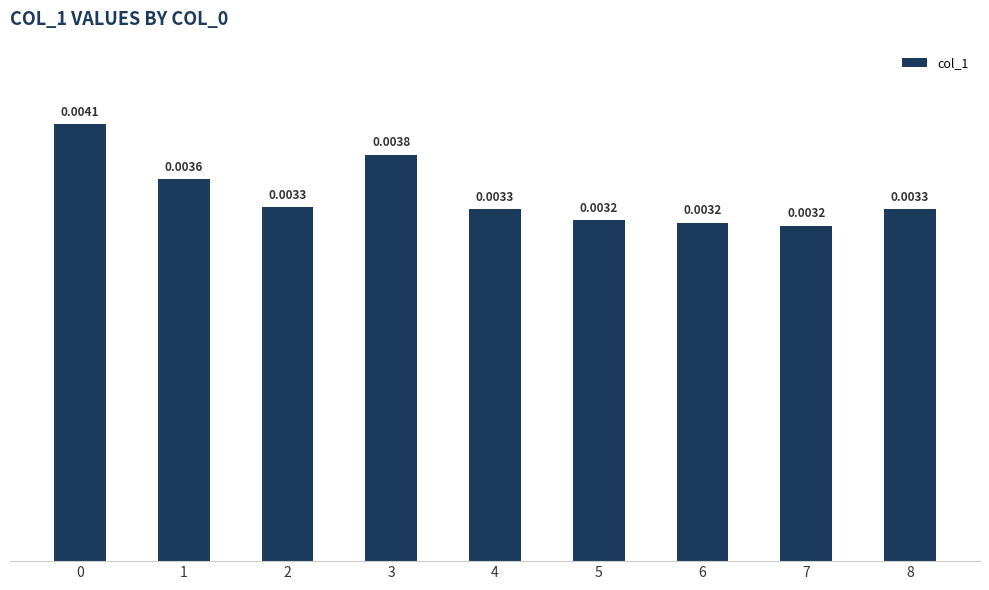

Which has a higher value, 5 or 8?

8